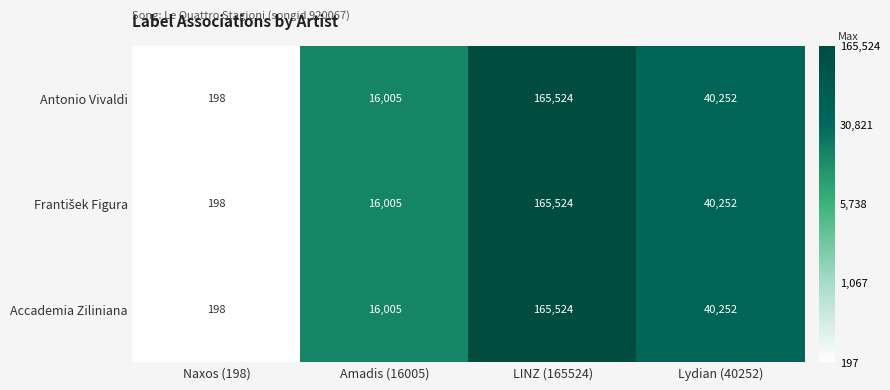

The value of Antonio Vivaldi at Lydian (40252) is 61365. True or false?

False